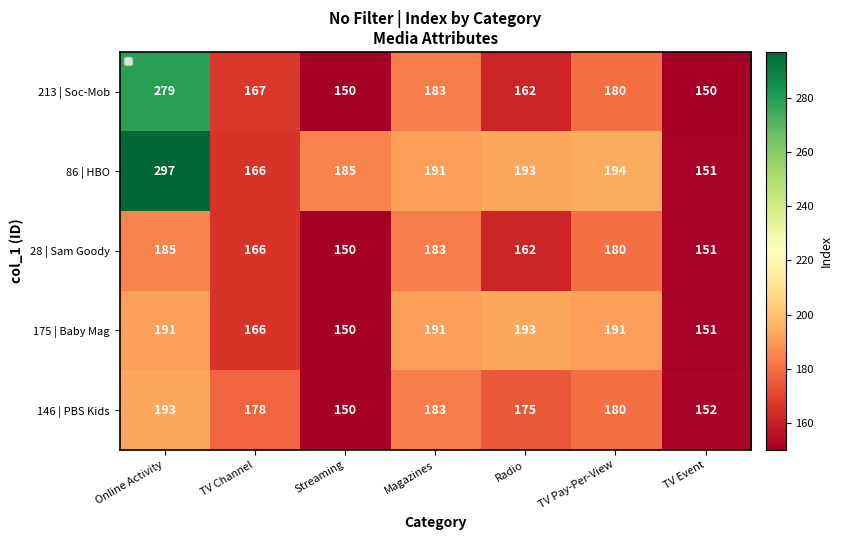

At which label is 86 | HBO closest to 224?

TV Pay-Per-View